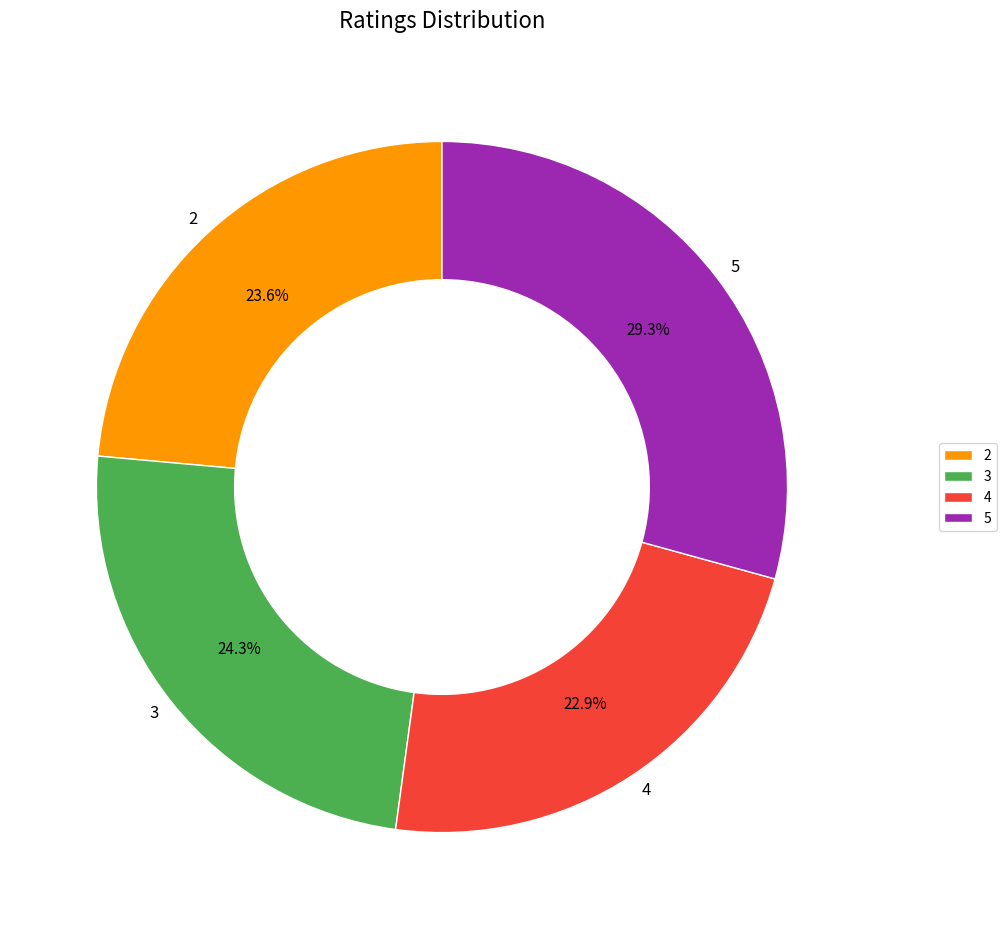

To the nearest percent, what is the difference between the 3 and 5 slice percentages?

5%